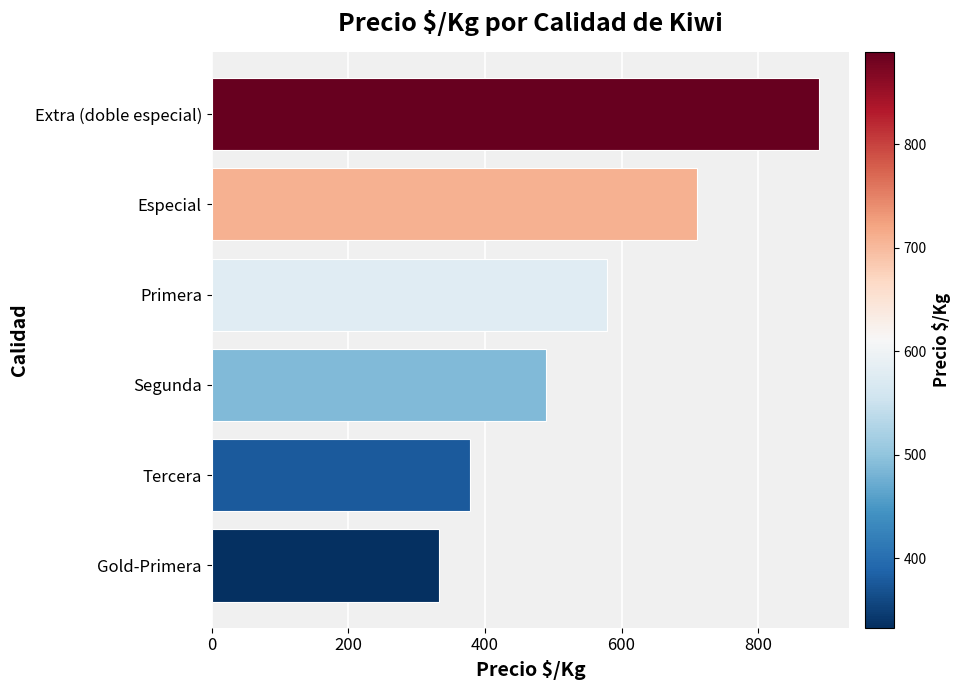

Count the number of data series in this chart.

1